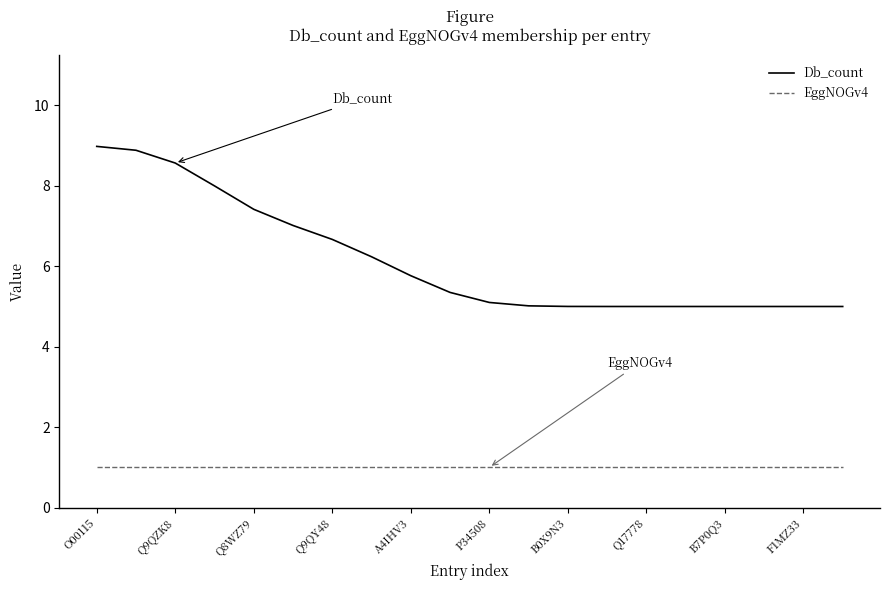

True or false: EggNOGv4 and Db_count intersect in this chart.

False